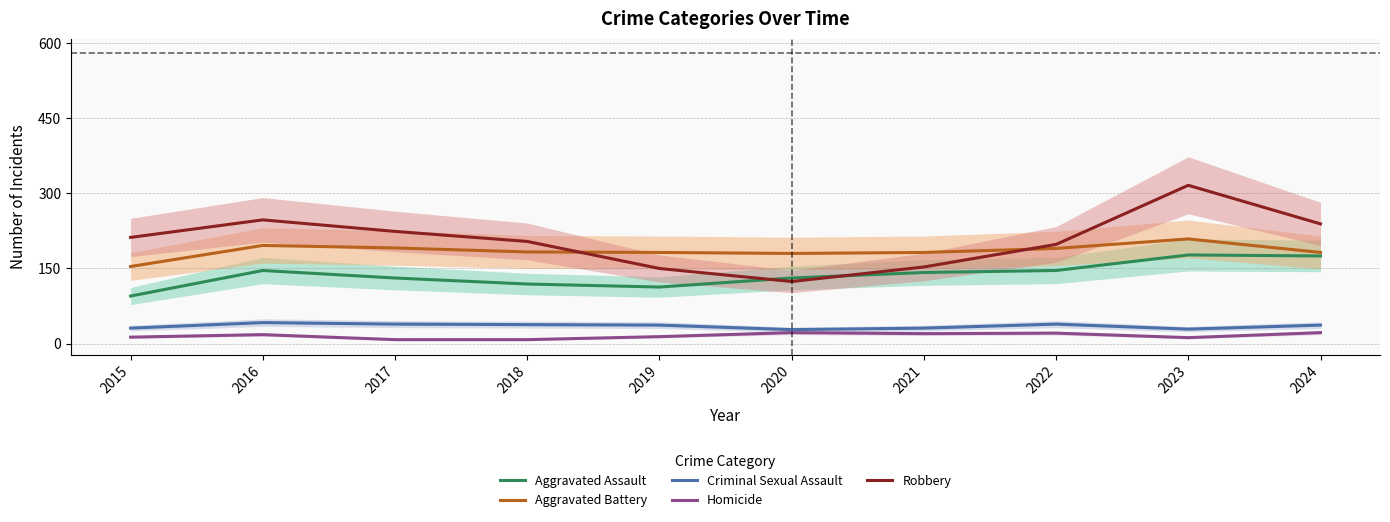

True or false: Aggravated Assault and Criminal Sexual Assault intersect in this chart.

False